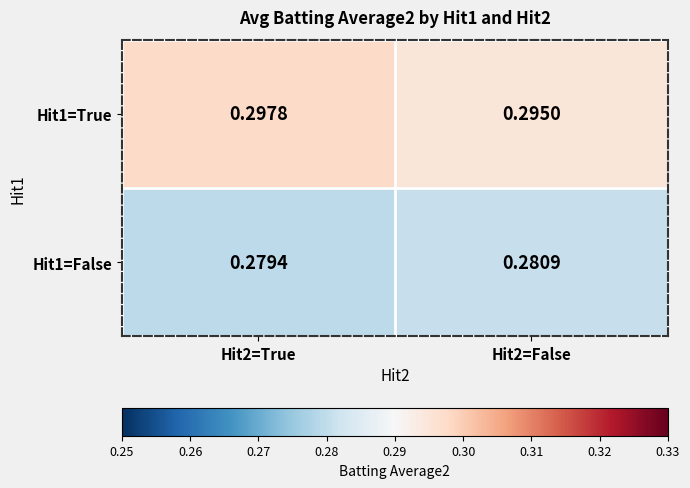

Is the value of Hit1=True at Hit2=False greater than the value of Hit1=False at Hit2=True?

Yes